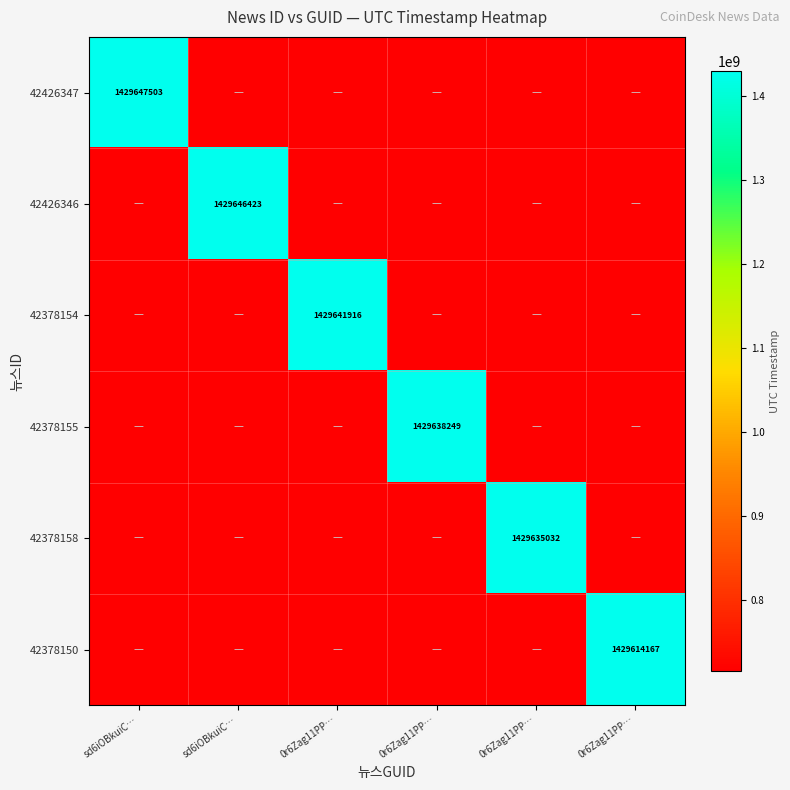

What is the greatest value displayed?

1429647503.0